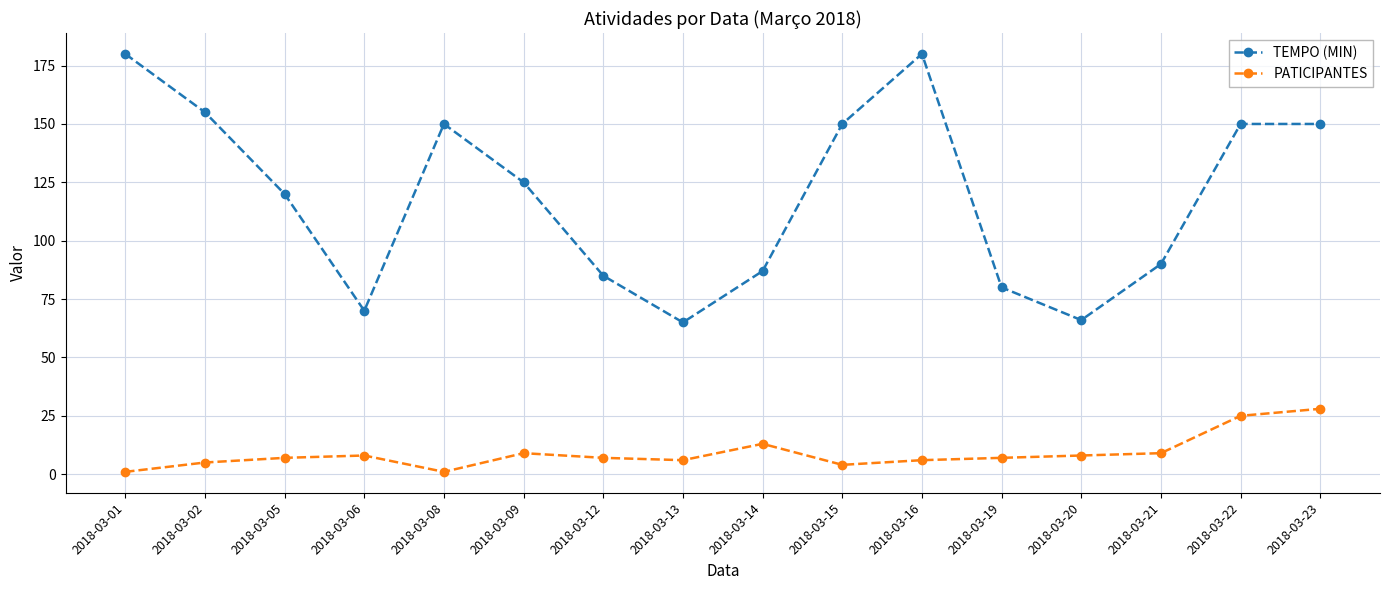

At which category does PATICIPANTES reach its first local valley?

2018-03-08